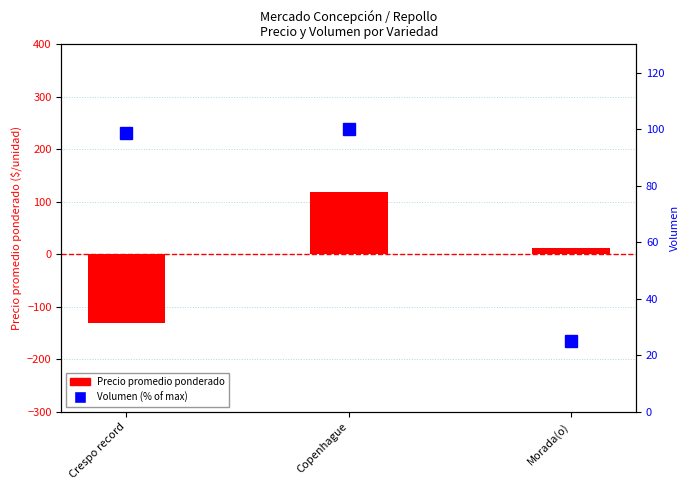

How many negative values does the Precio promedio ponderado series have?

1